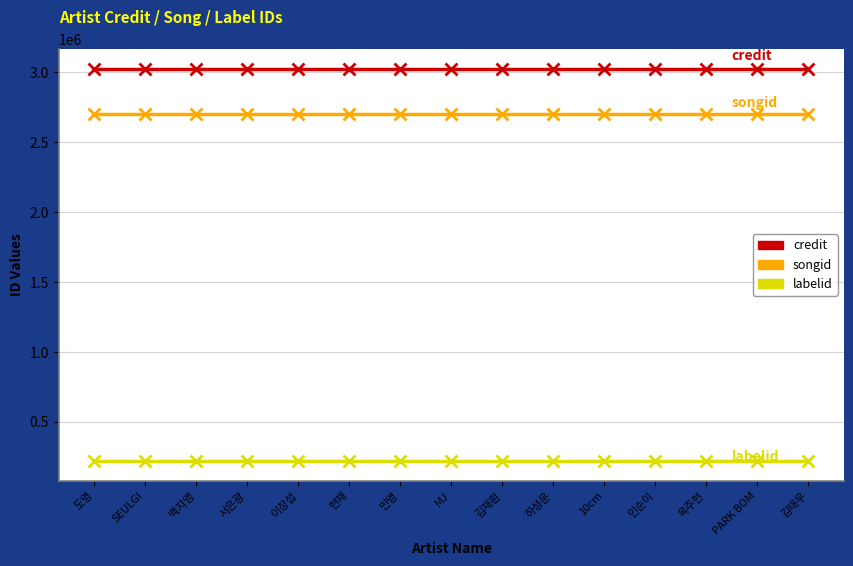

Rank the series by their maximum value, from lowest to highest.

labelid, songid, credit